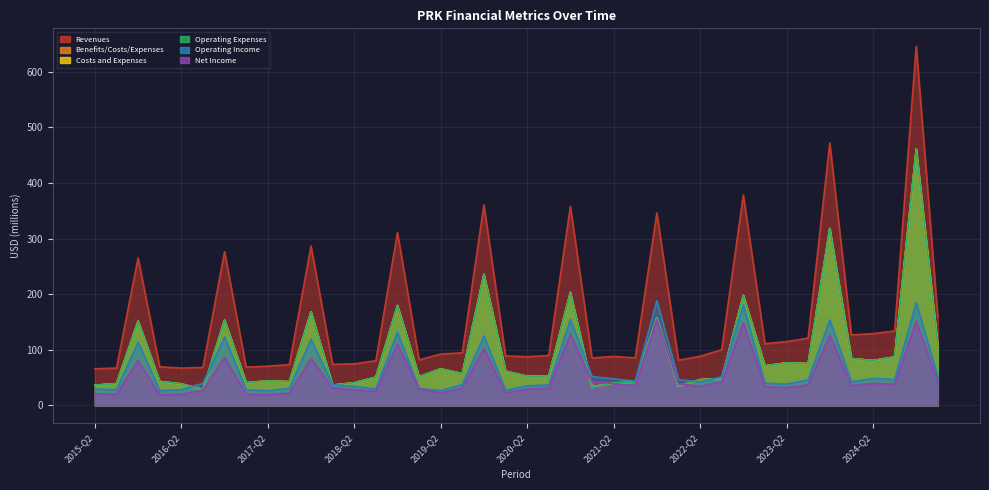

Count the number of categories in the chart.

40